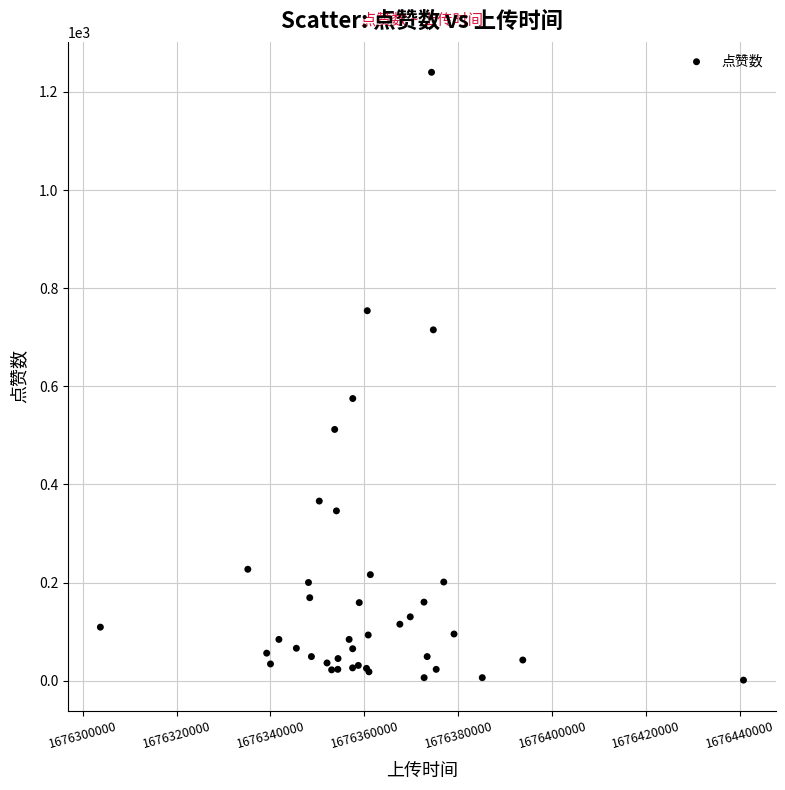

What Y value in the scatter plot is closest to 620?

575